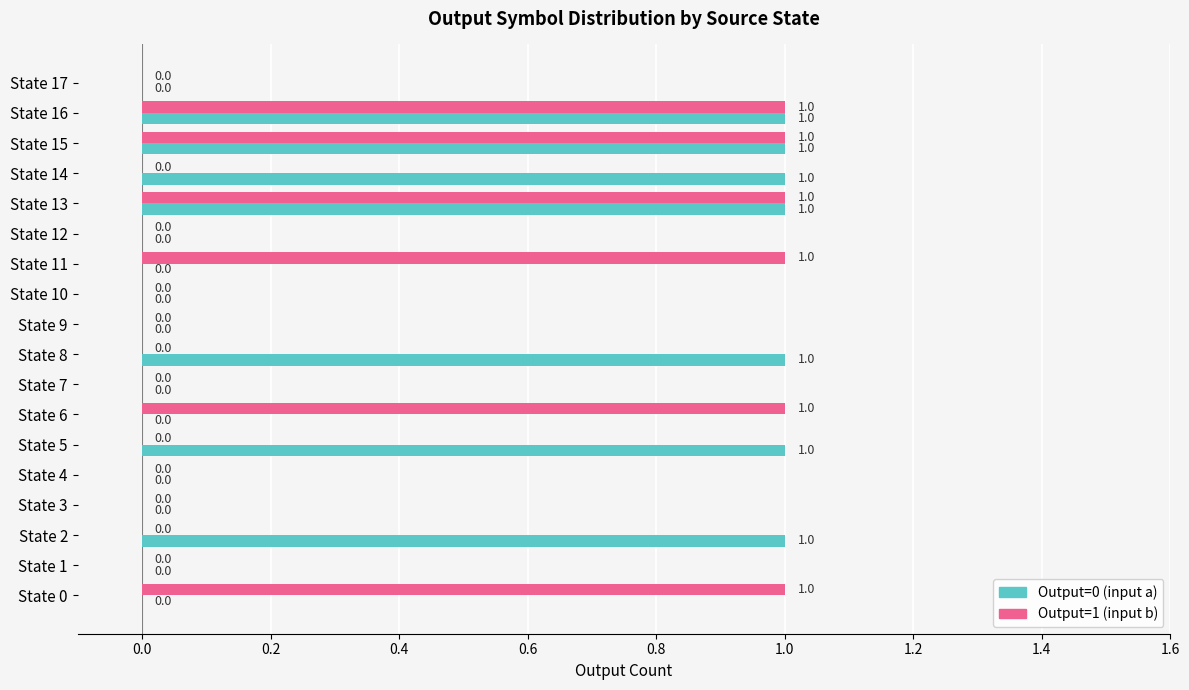

Is it true that Output=0 (input a) equals -1 at State 4?

False